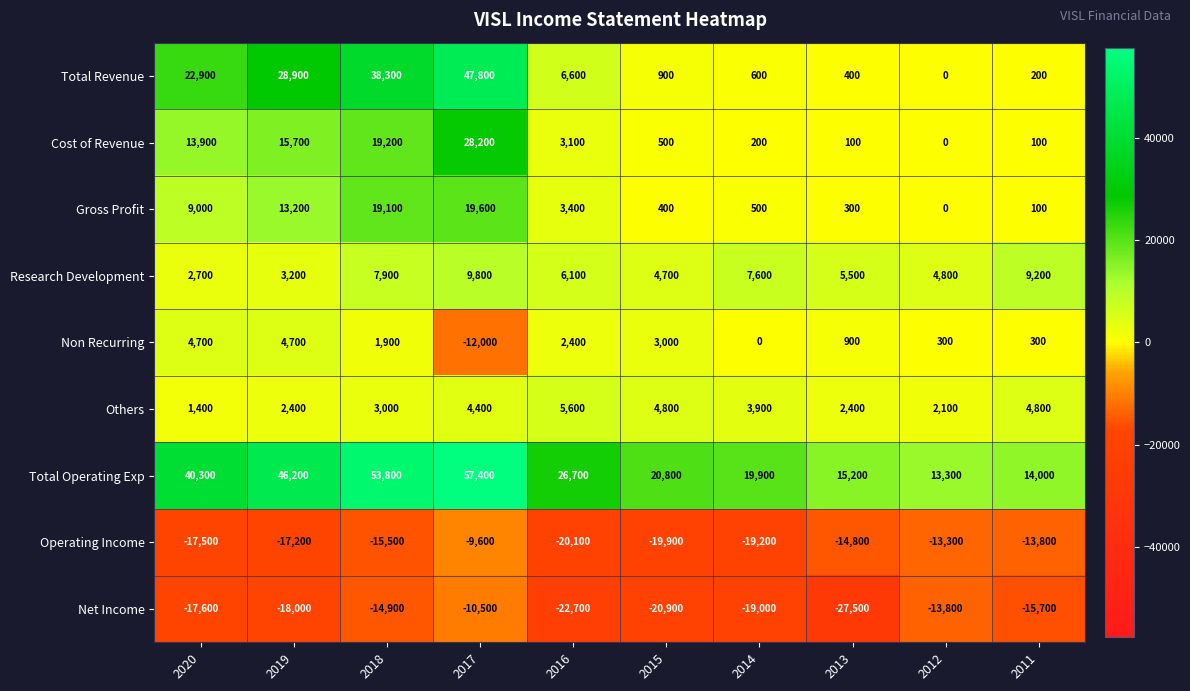

Is it true that Others equals 3900 at 2014?

True